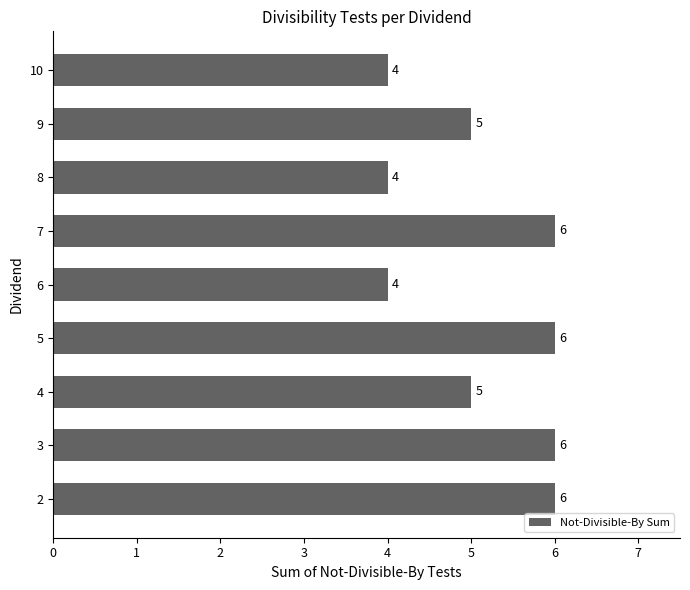

What is the sum of the values at 6 and 9?

9